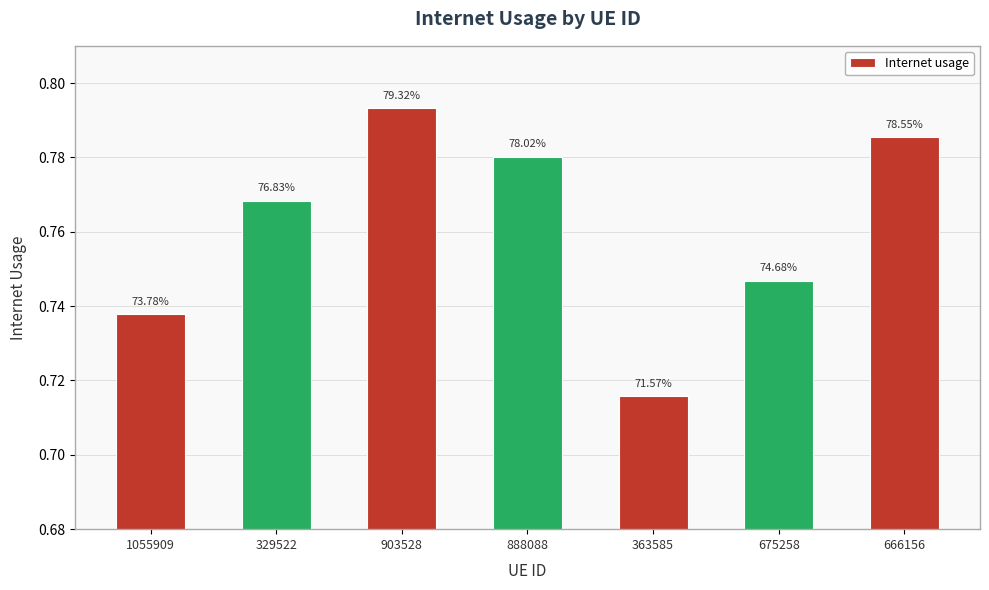

What is the label of the 7th bar from the right?

1055909